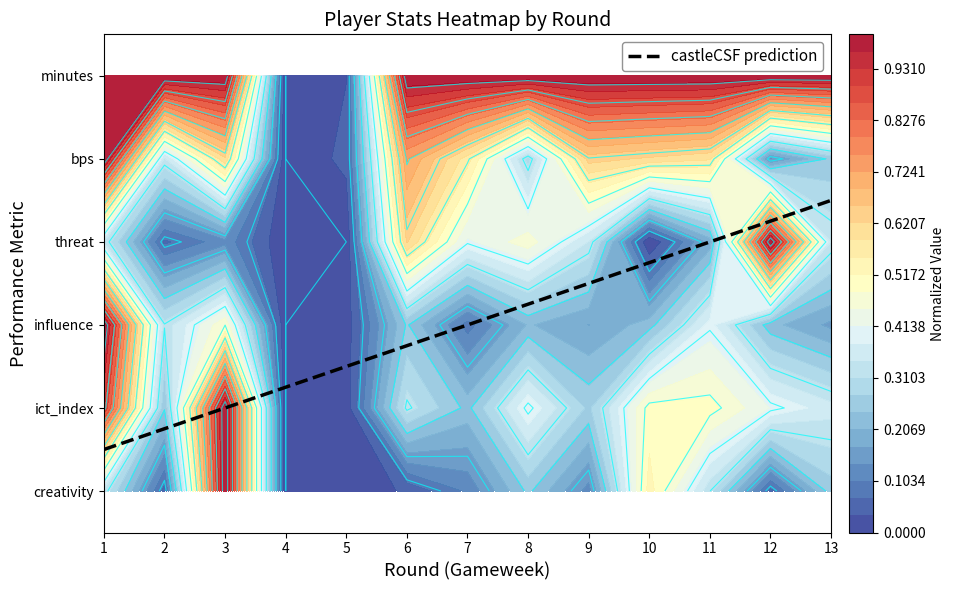

Reading left to right, extract all data points from this chart.

1=0.5	2=0.8	3=1.0	4=1.2	5=1.5	6=1.8	7=2.0	8=2.2	9=2.5	10=2.8	11=3.0	12=3.2	13=3.5